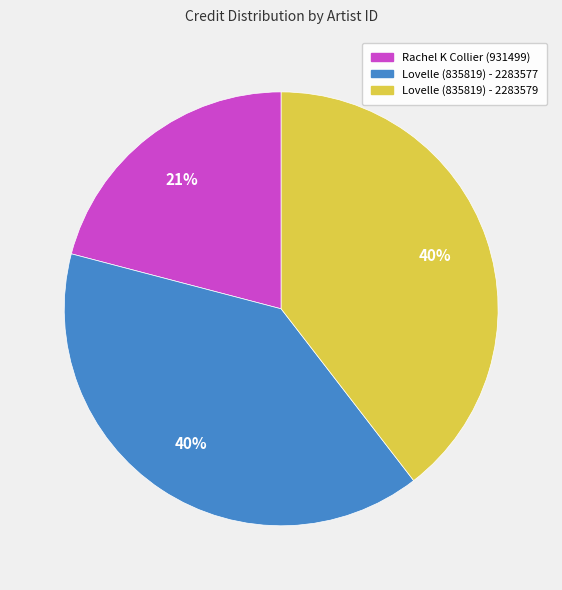

What percentage is the Lovelle (835819) - 2283579 slice, to the nearest percent?

40%